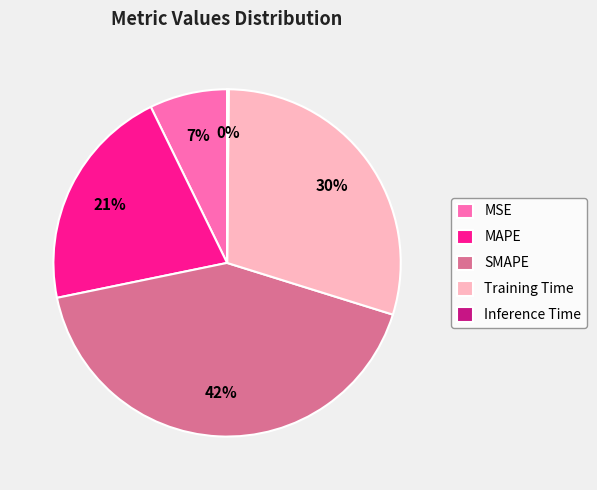

Combined, do MAPE and SMAPE account for over 50%?

Yes